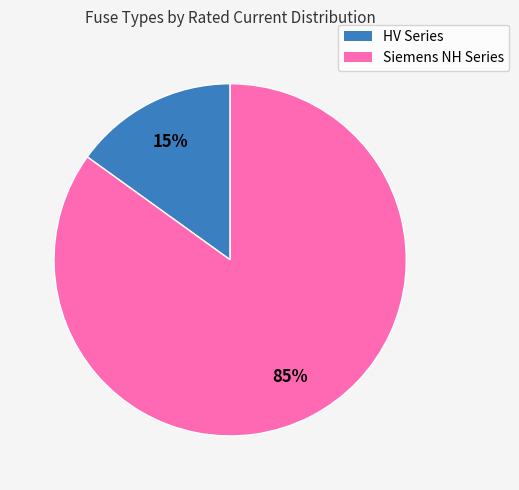

How many segments does this pie chart have?

2